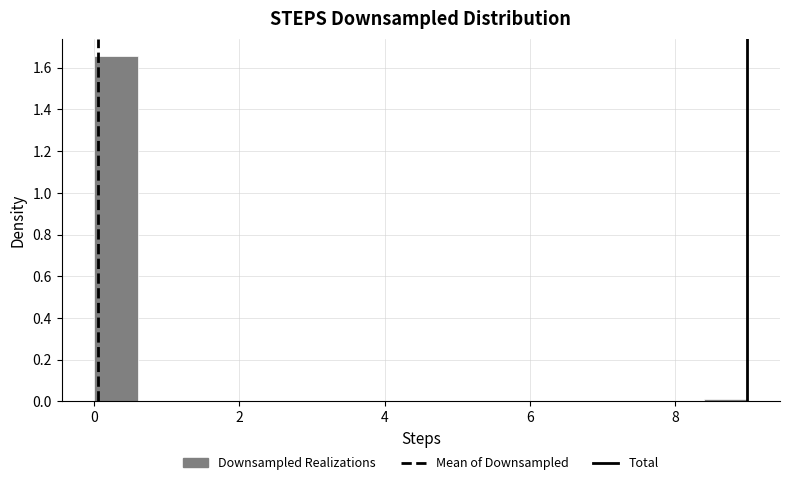

Around what value on the x-axis is the tallest bar? Give the approximate position of its centre, as read against the axis.

0.4